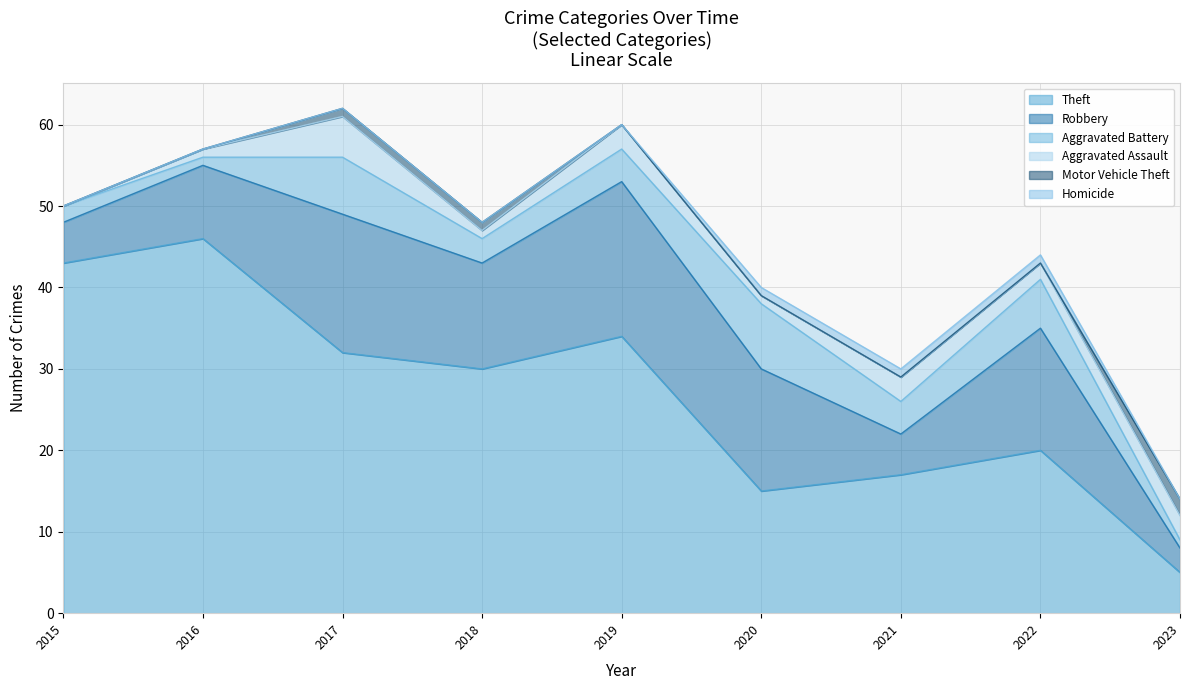

How many categories are shown in the chart?

9